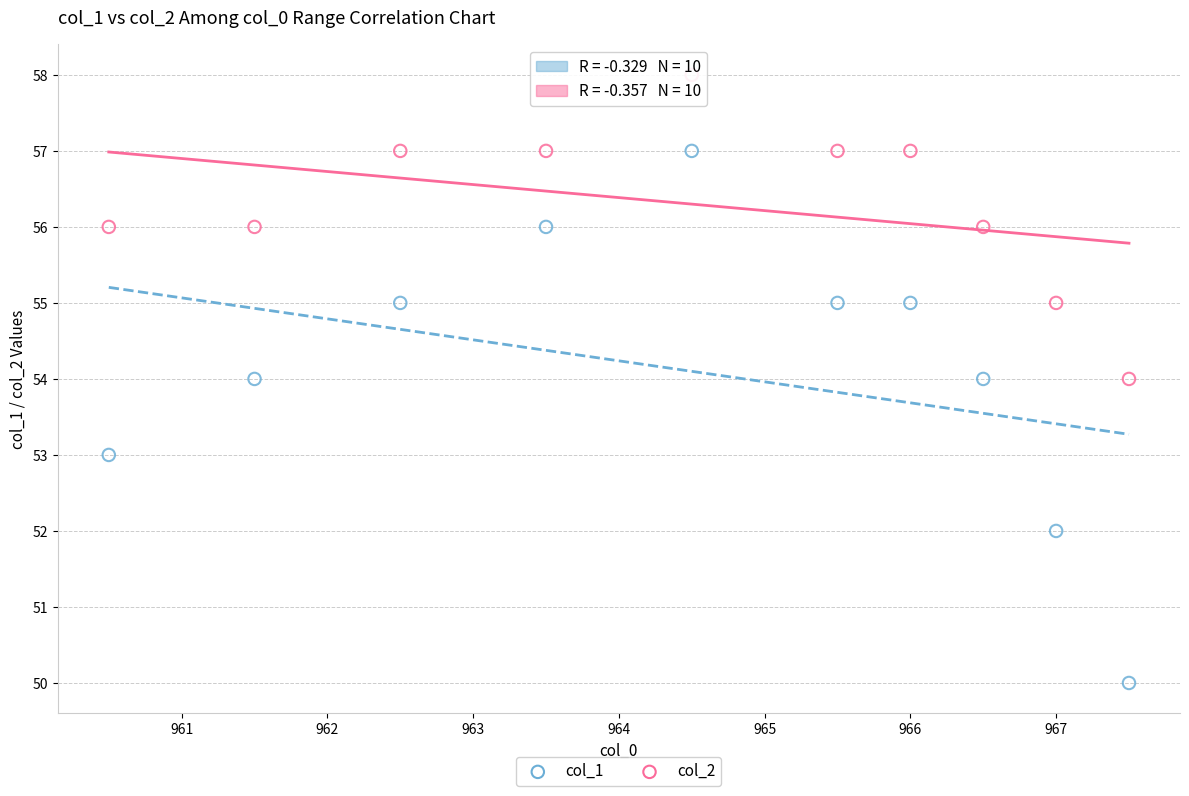

Which series contains the highest Y value?

col_2